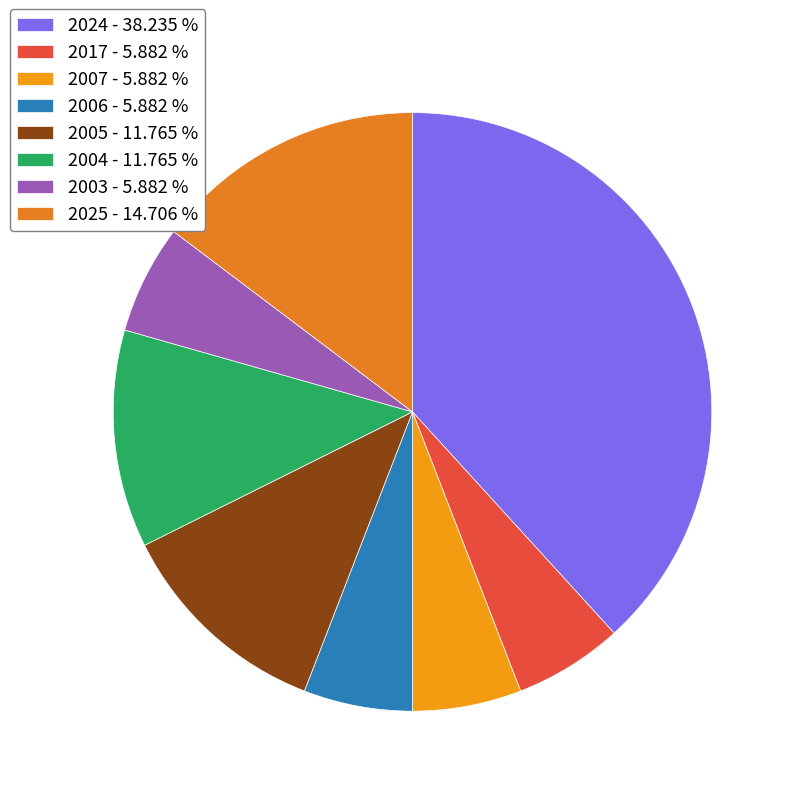

What is the ratio of the value at 2005 to the value at 2017?

2.0